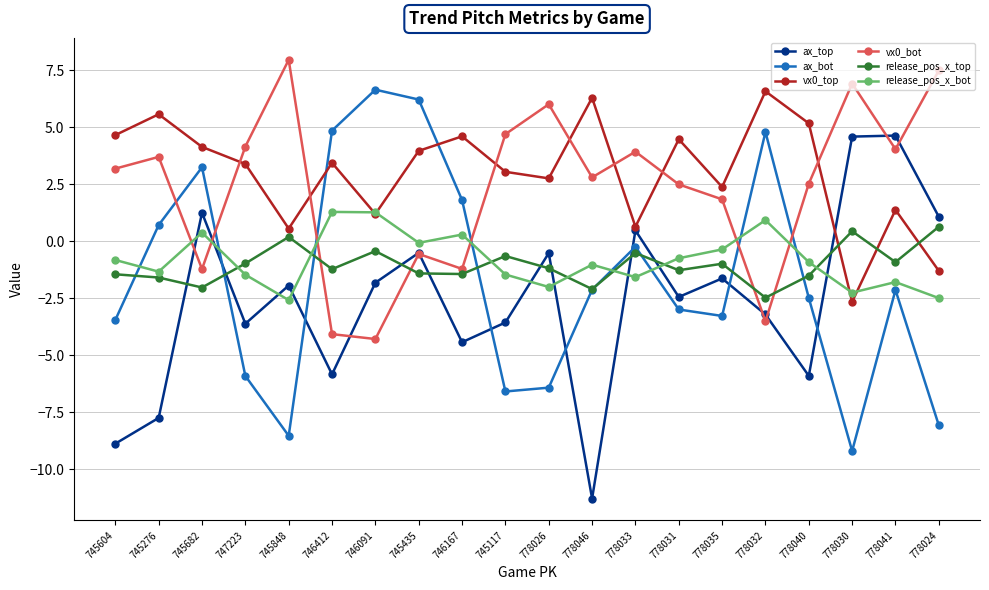

The vx0_top series shows 6.3 at 778046. True or false?

True